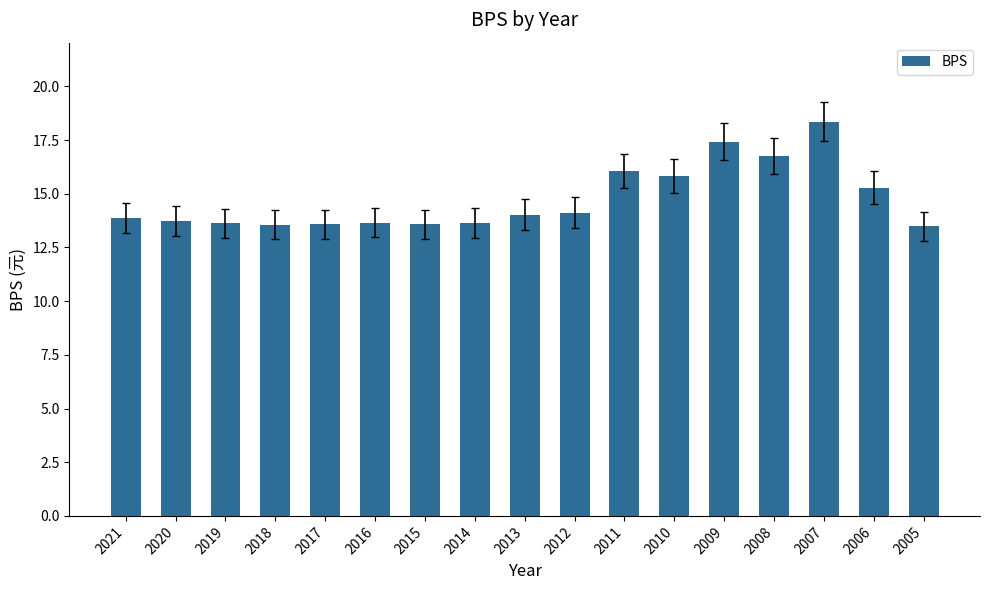

Which category has the highest value across all series?

2007